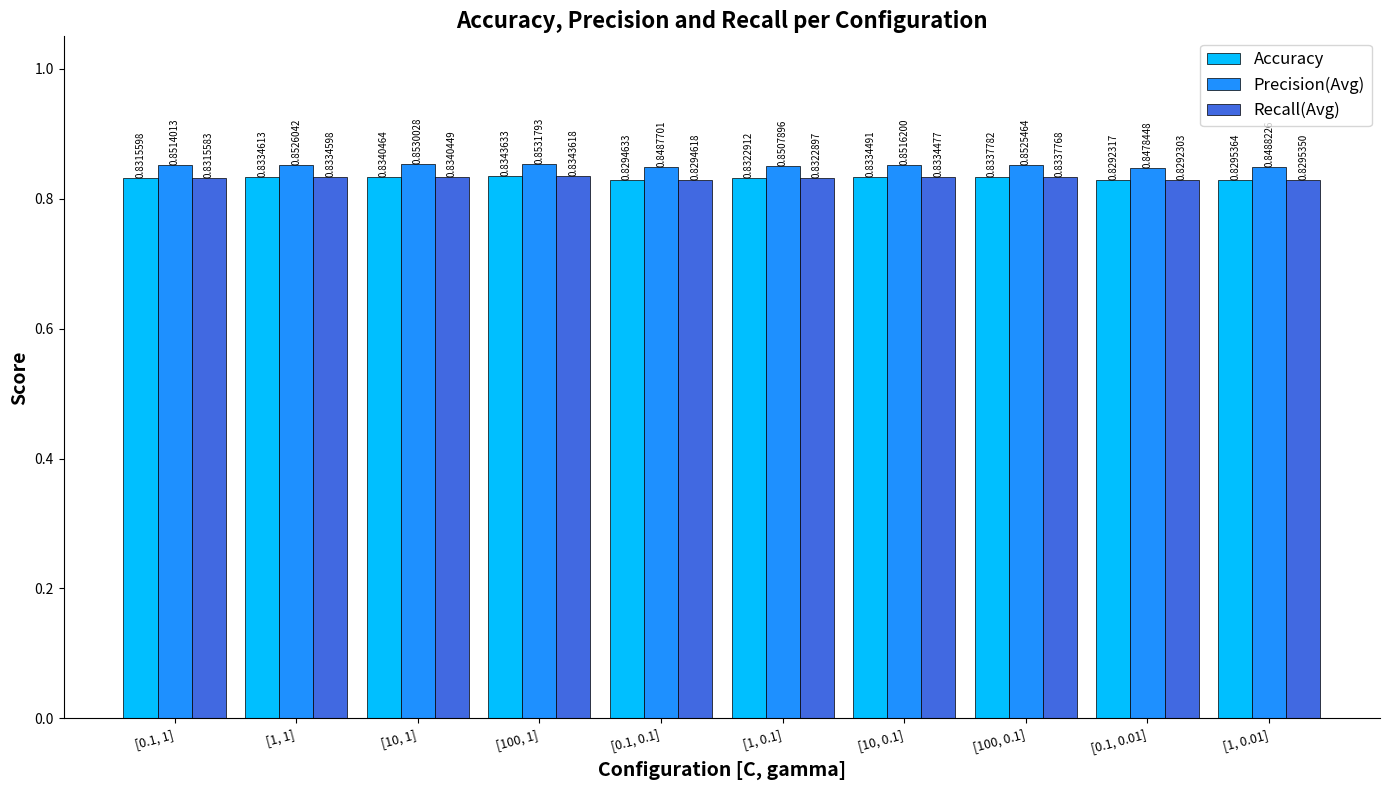

List the labels in order of Recall(Avg) value, smallest first.

[0.1, 0.01], [0.1, 0.1], [1, 0.01], [0.1, 1], [1, 0.1], [10, 0.1], [1, 1], [100, 0.1], [10, 1], [100, 1]